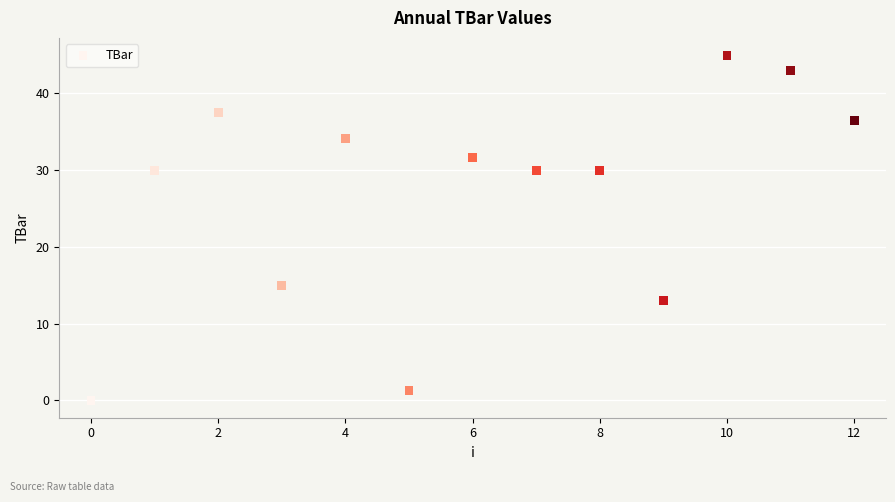

What Y value in the scatter plot is closest to 22?

15.0